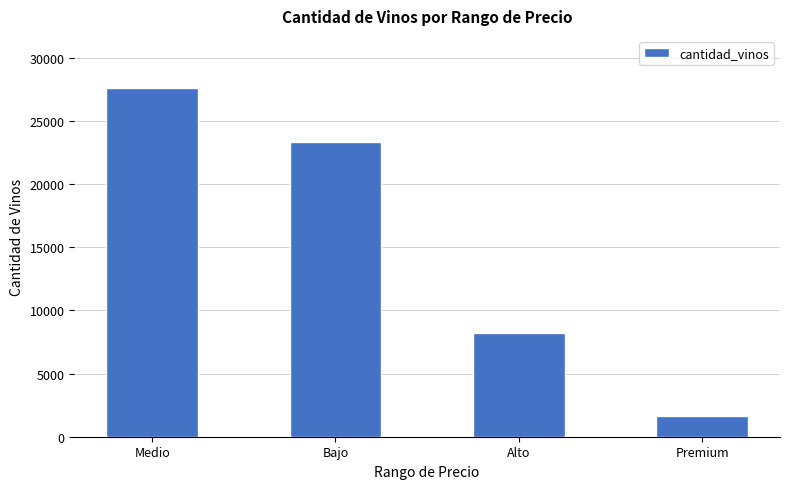

What is the smallest value displayed?

1606